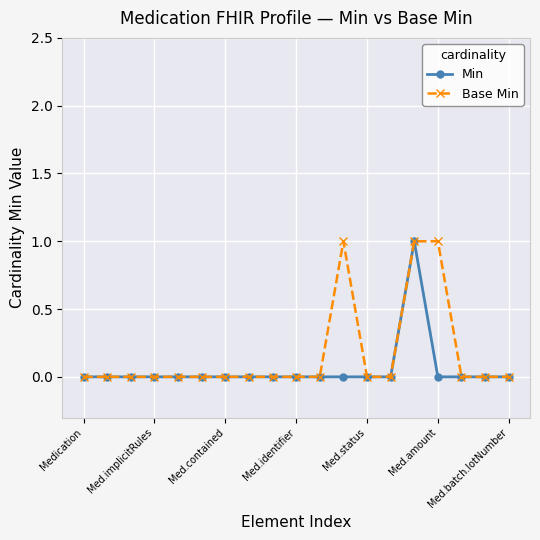

Count the Base Min values in the range 0 to 1.

19